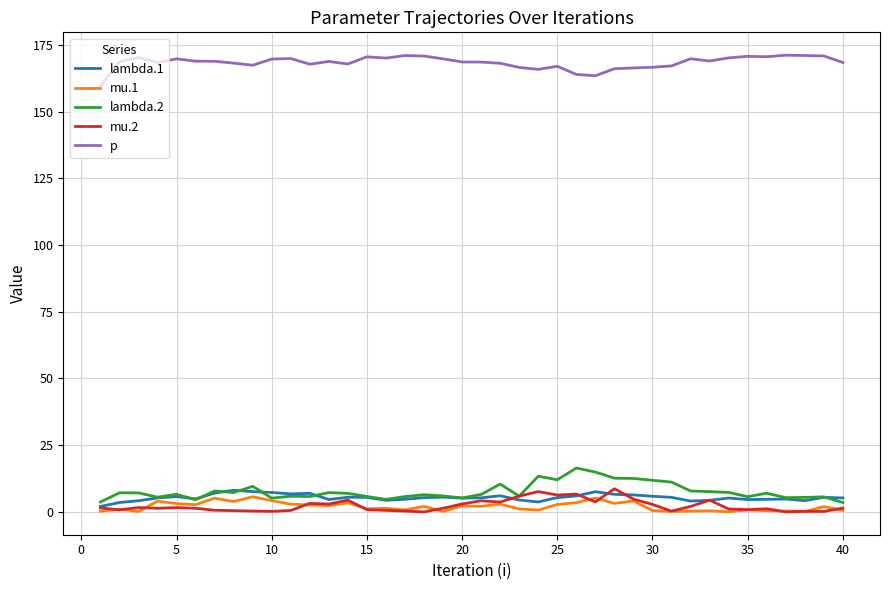

True or false: p and lambda.1 cross at least once.

False